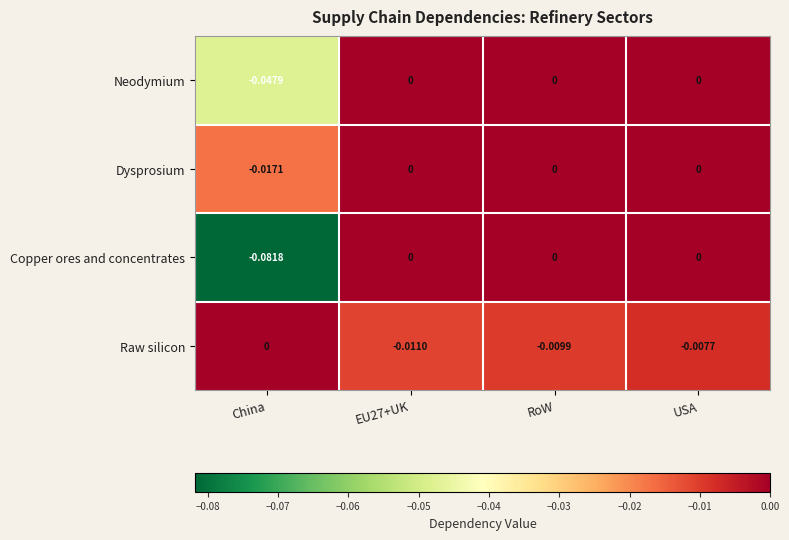

At which label does Copper ores and concentrates reach its minimum?

China